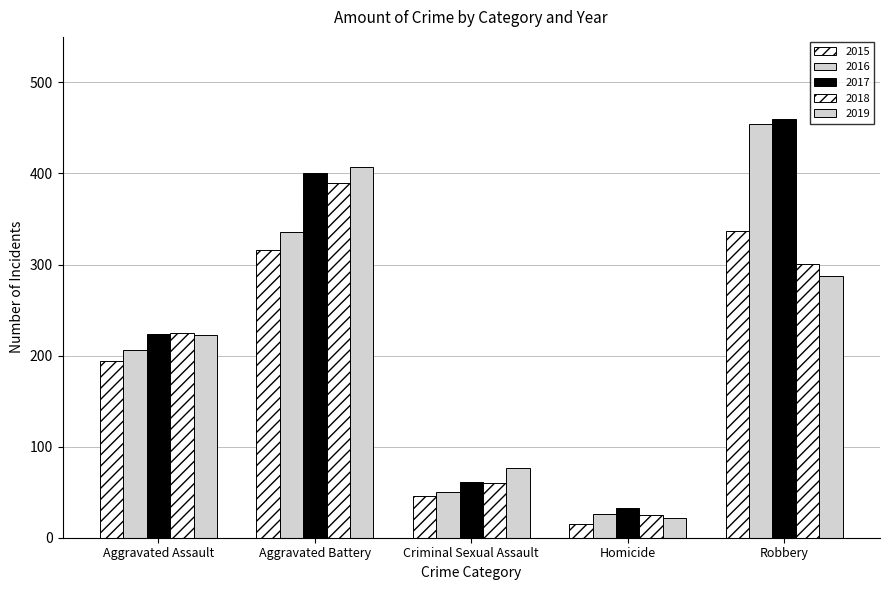

Does the chart contain stacked bars?

No